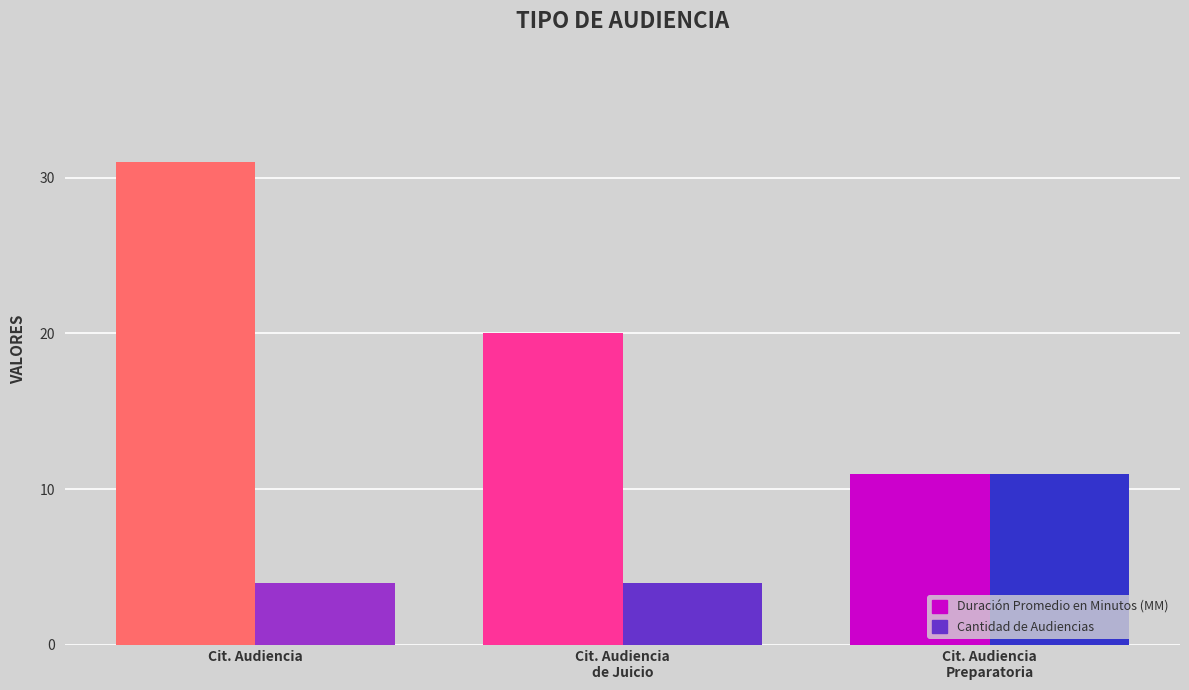

What is the label of the 2nd bar from the right?

Citación A Audiencia De Juicio